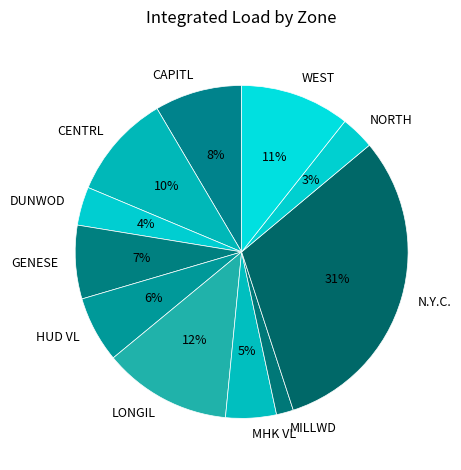

Combined, do MHK VL and LONGIL account for over 50%?

No